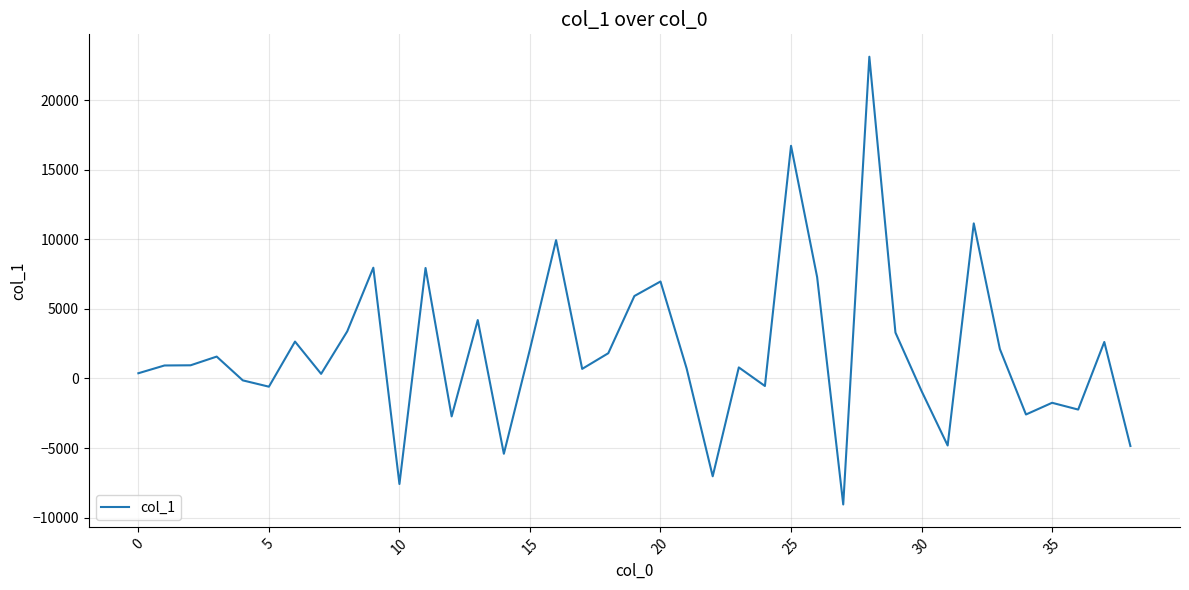

What is the smallest value displayed?

-9056.6